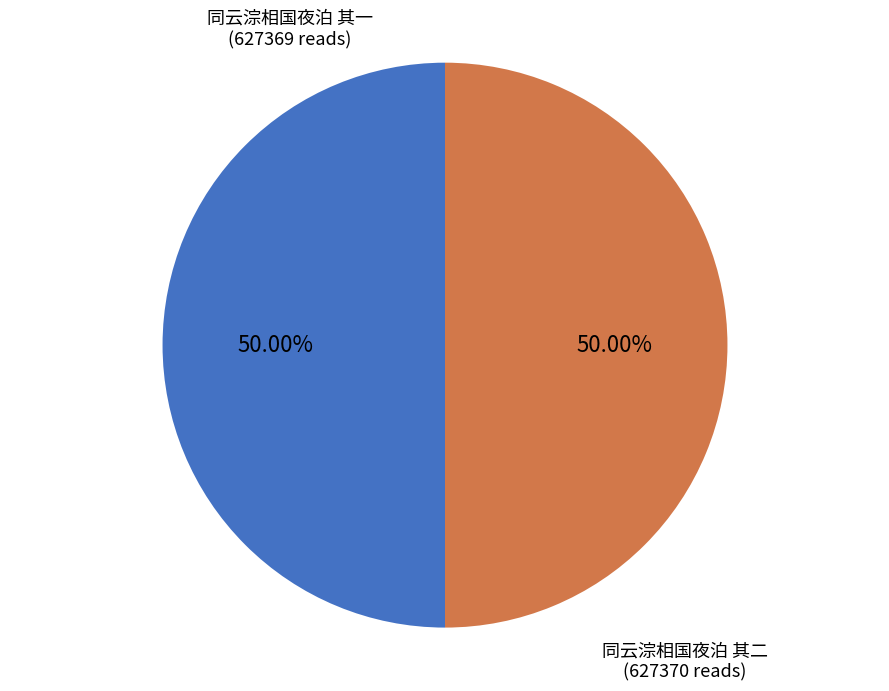

True or false: 同云淙相国夜泊 其二 accounts for 36% of the total.

False